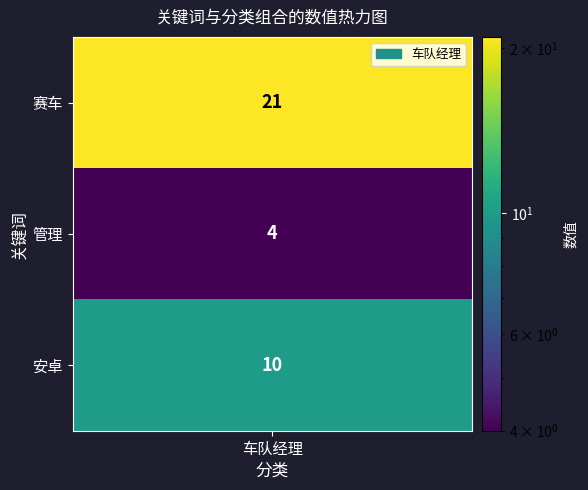

What is the average value?

12